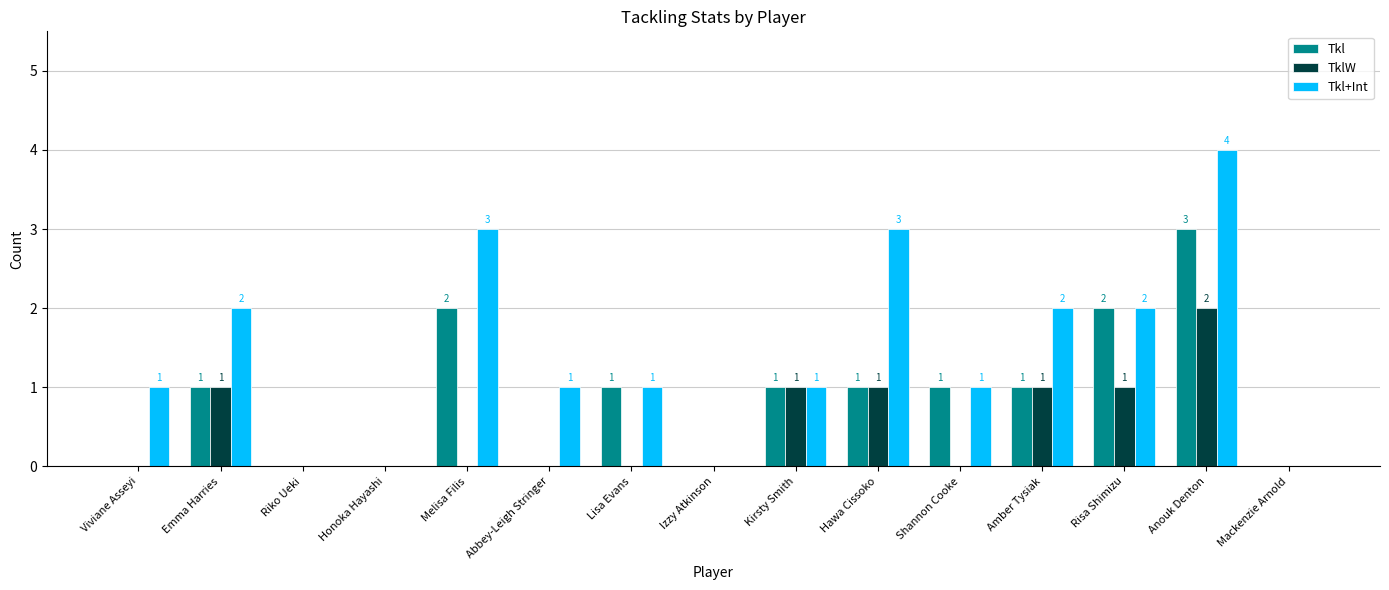

The TklW series shows 0 at Kirsty Smith. True or false?

False